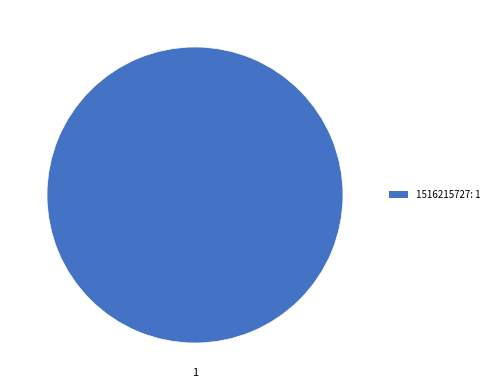

The 1516215727: 1 slice represents 100% of the pie. True or false?

True